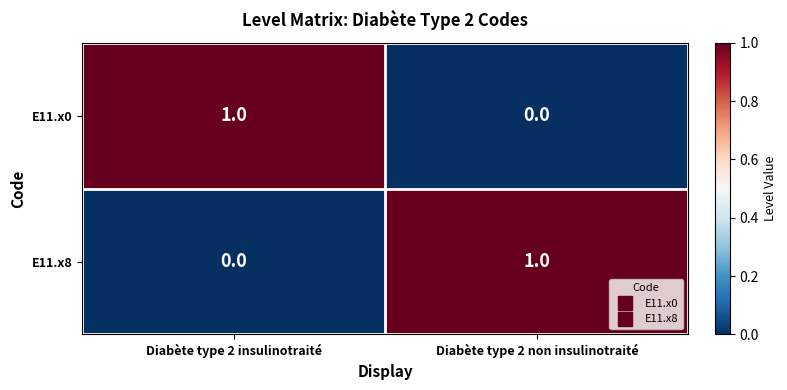

Rank the categories by E11.x8 value from highest to lowest.

Diabète type 2 non insulinotraité, Diabète type 2 insulinotraité